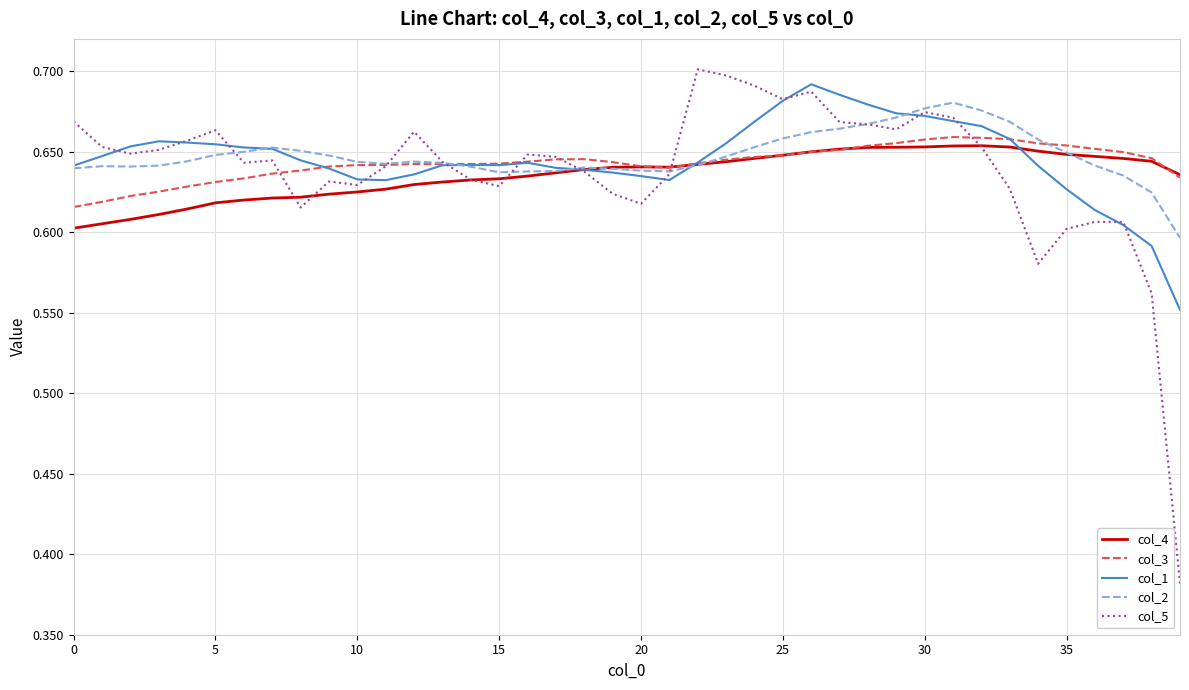

Which series has the widest spread of values?

col_5